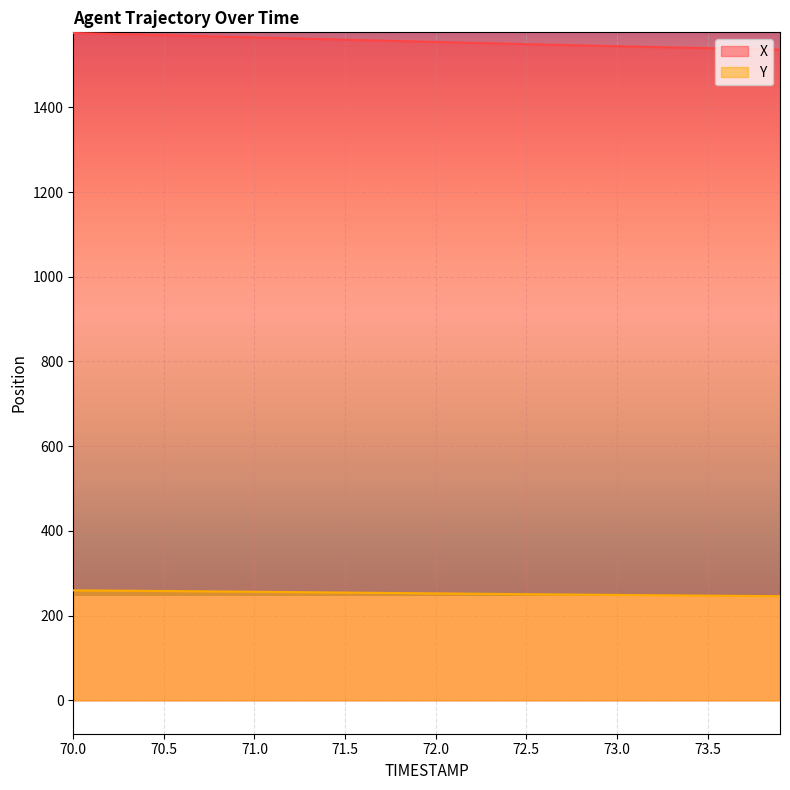

How many lines are shown in the chart?

2